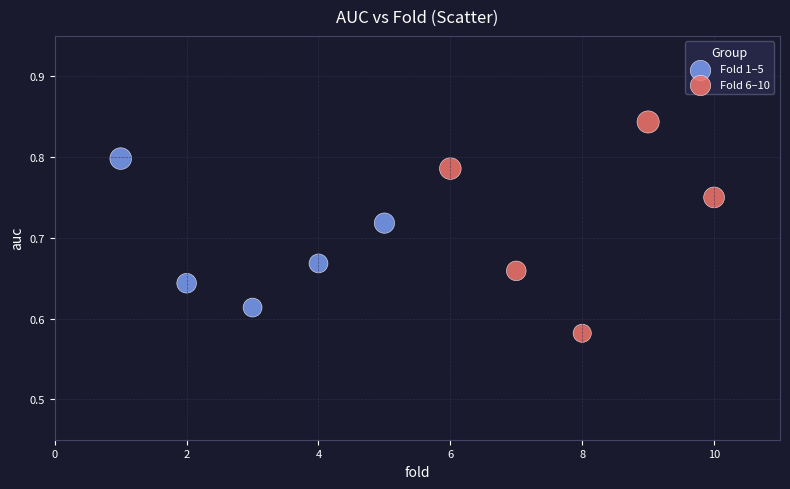

Which series has the largest Y range (max minus min)?

Fold 6–10